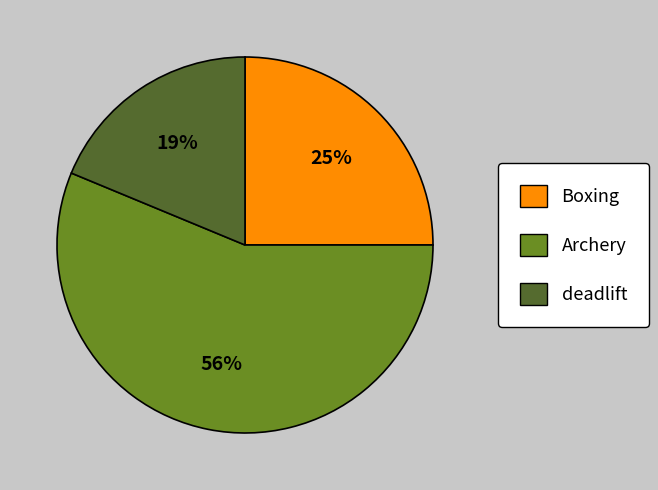

Which category accounts for the majority?

Archery